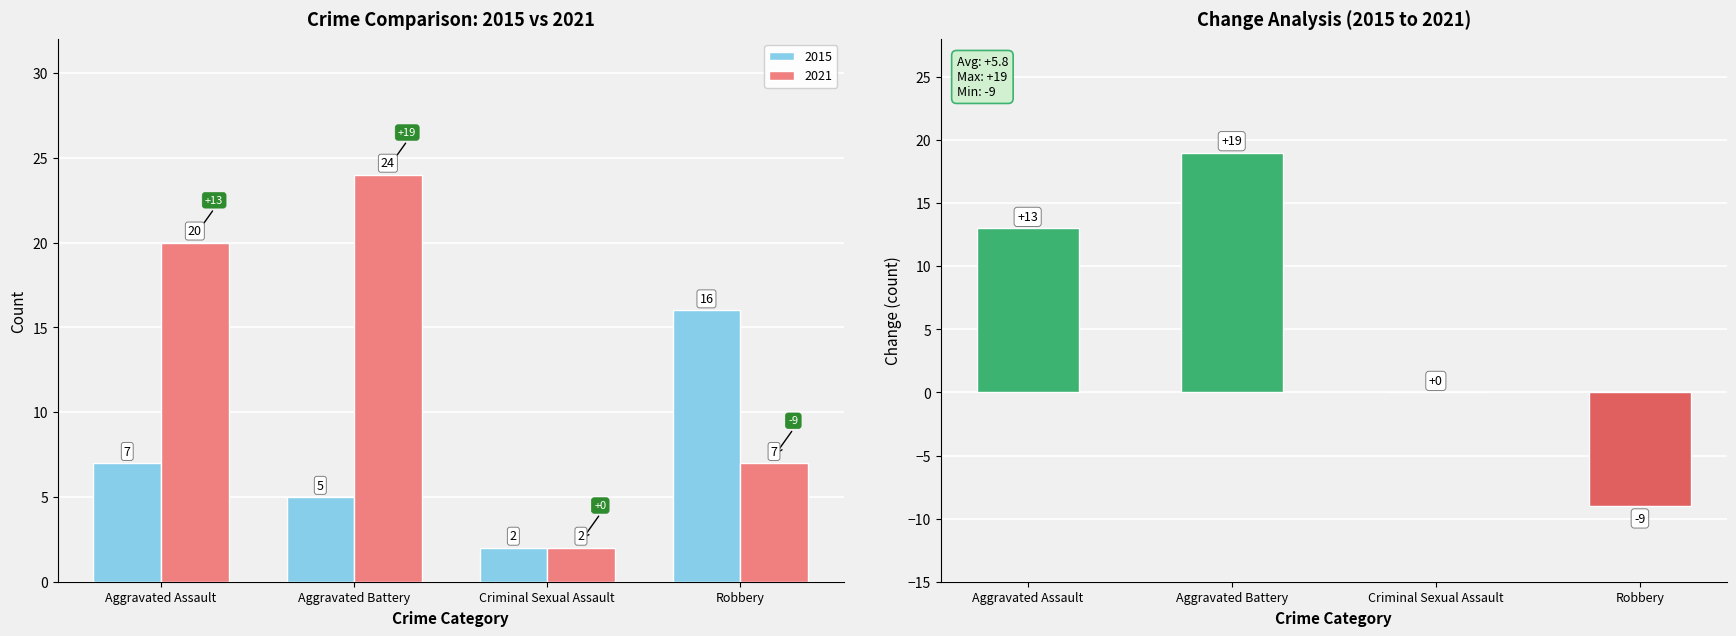

What is the maximum value shown in the chart?

19